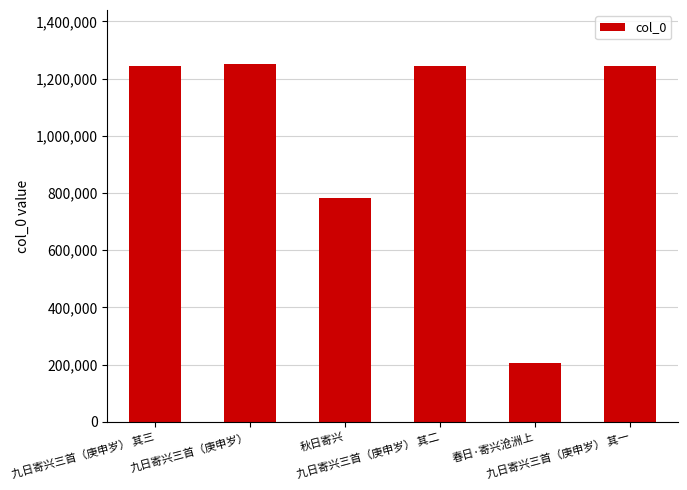

Is it true that the value at 九日寄兴三首（庚申岁） 其三 is 1243611?

True